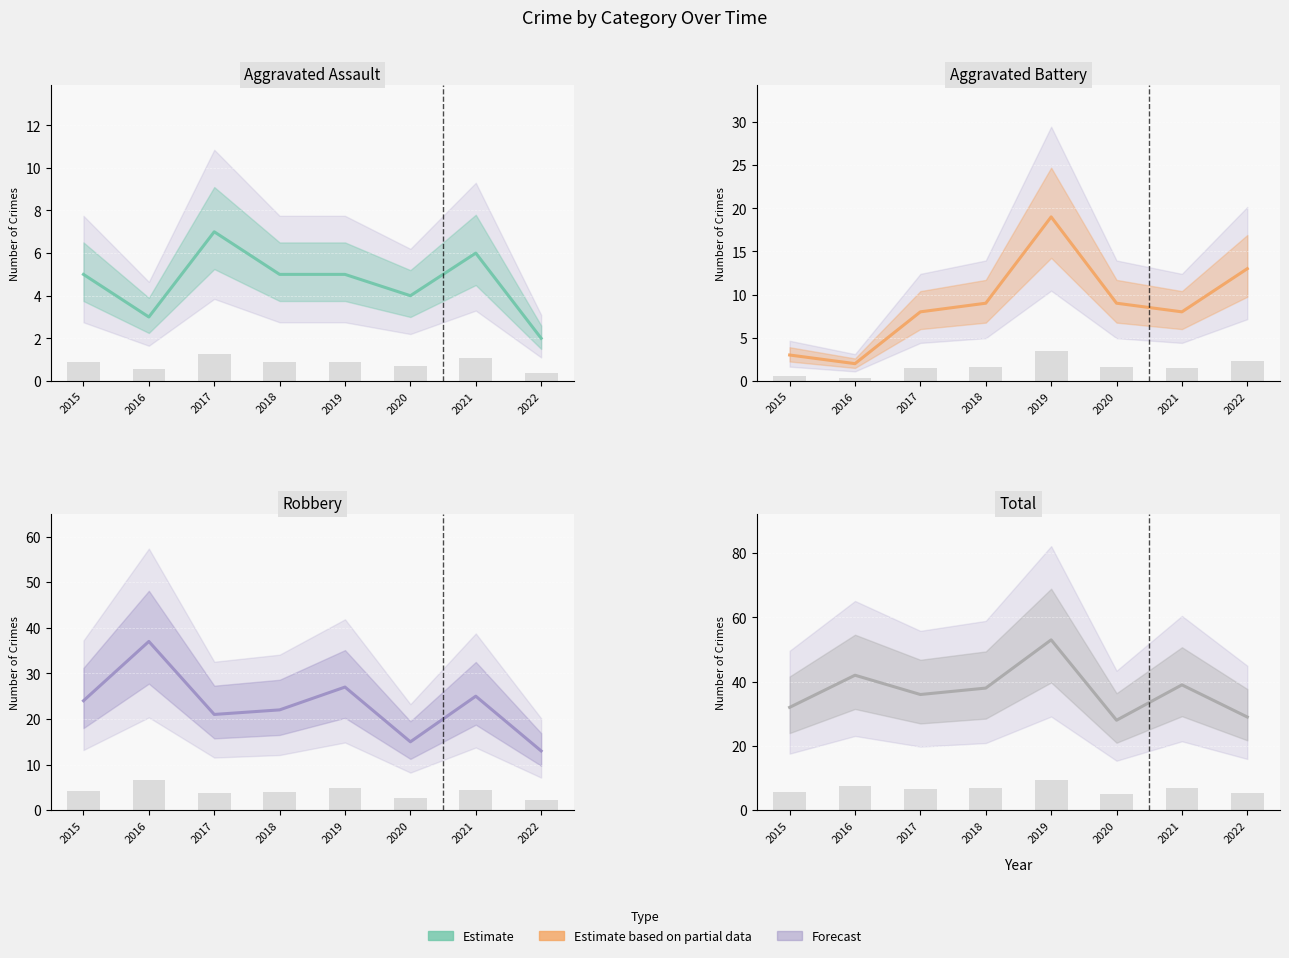

At which label does Aggravated Assault first exceed 5?

2017